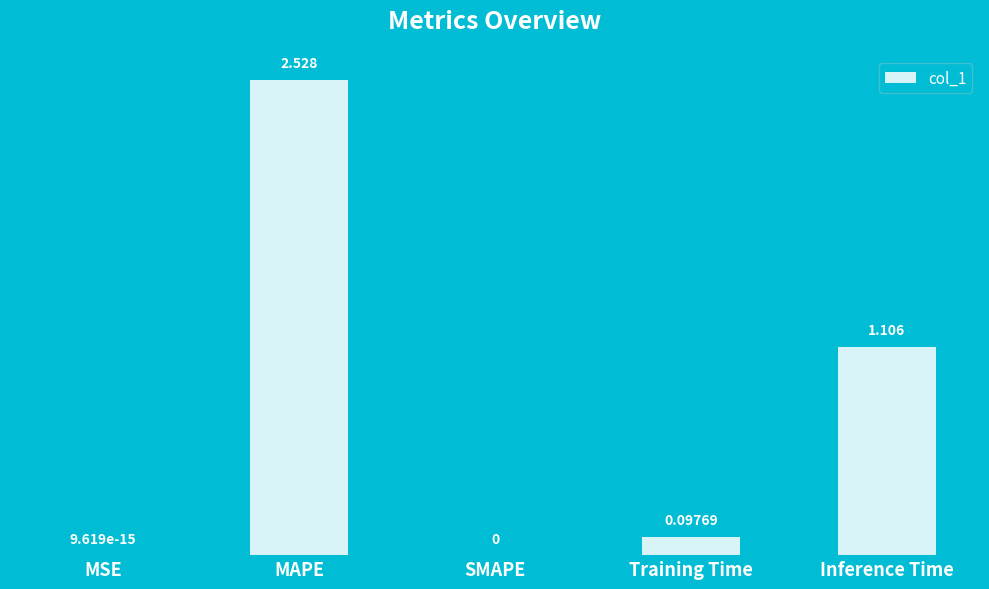

How many series are shown in this chart?

1